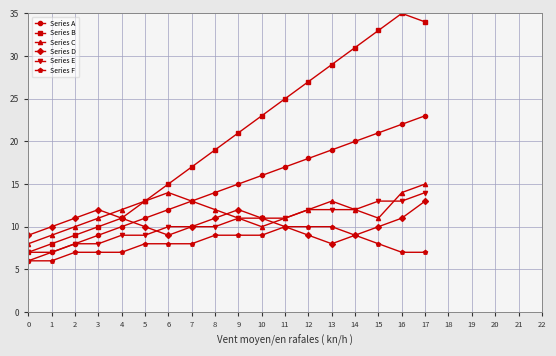

Which series has the largest total across all categories?

Series B